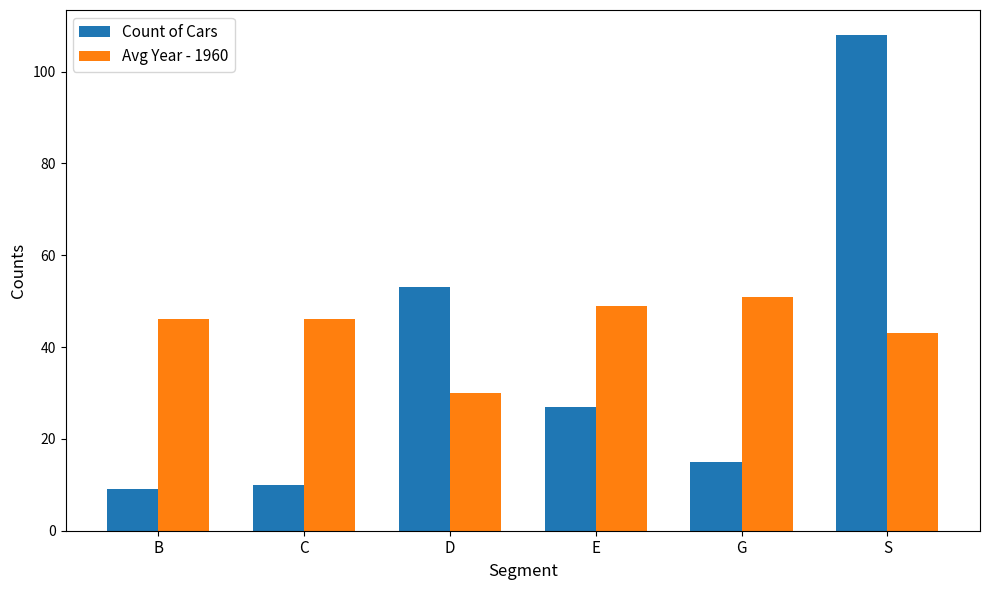

What is the difference between the highest and lowest values at S?

65